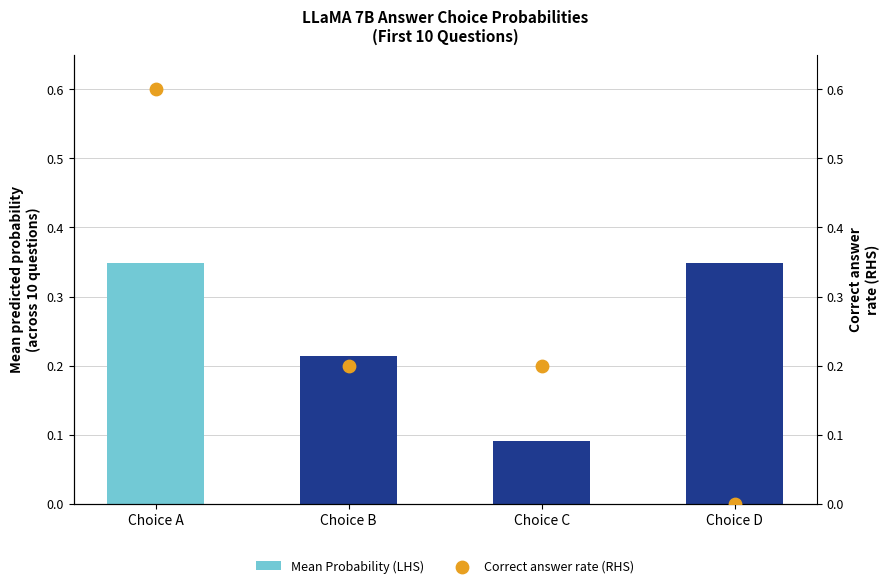

Which series reaches the maximum Y coordinate?

Correct answer rate (RHS)